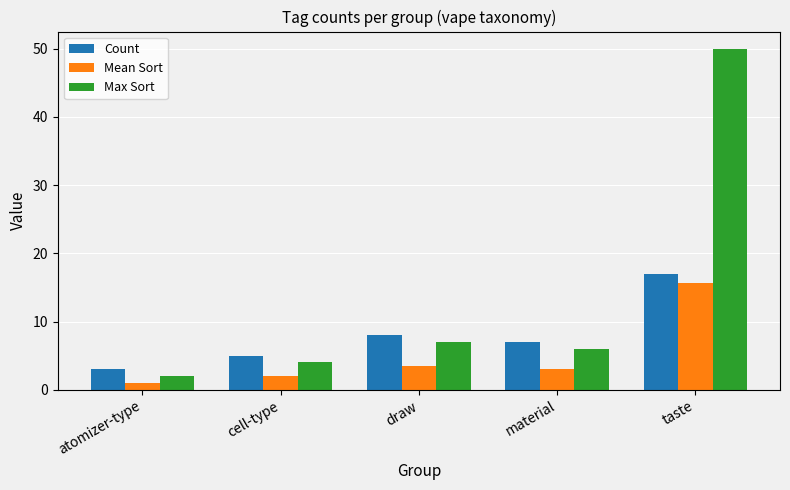

What is the sum of all Mean Sort values?

25.1